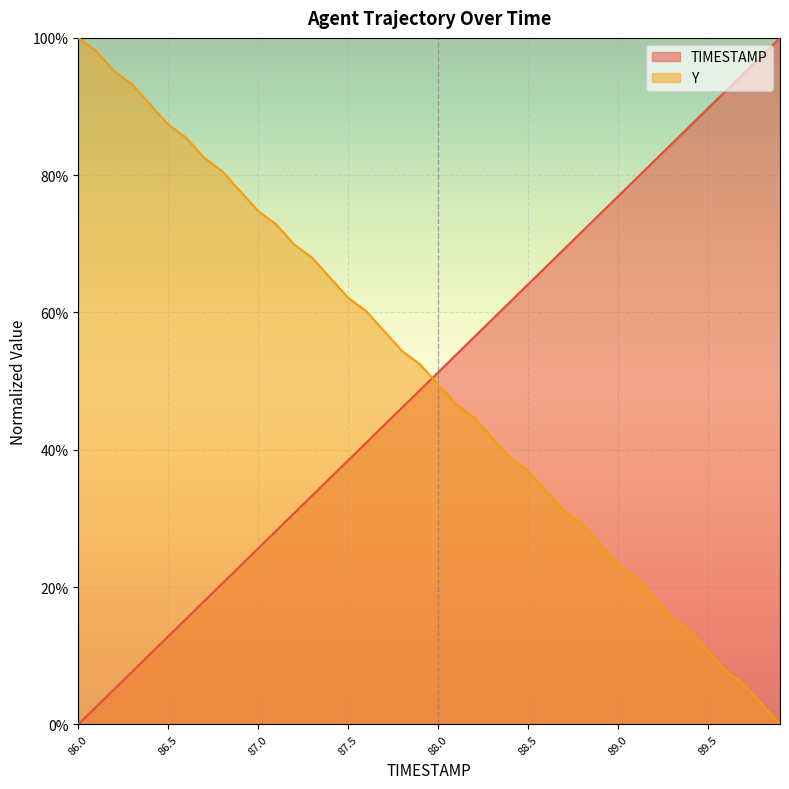

What is the highest value of the Y series?

1.0